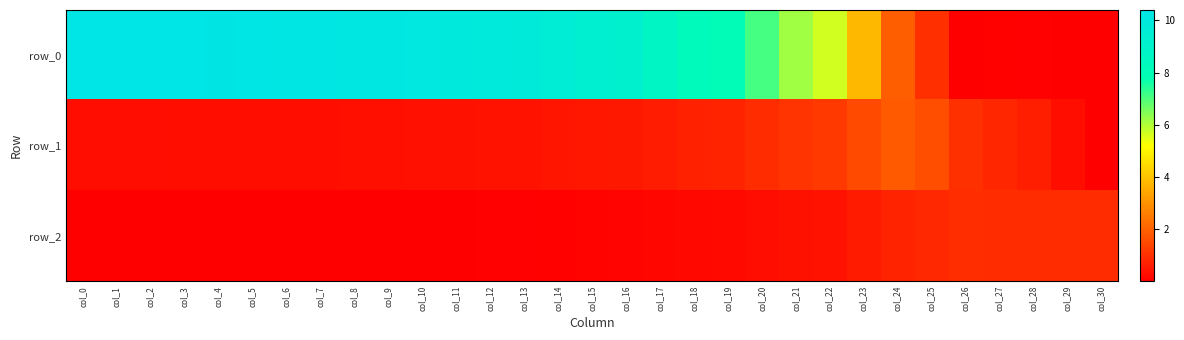

What value does the row_2 series have at col_15?

0.1